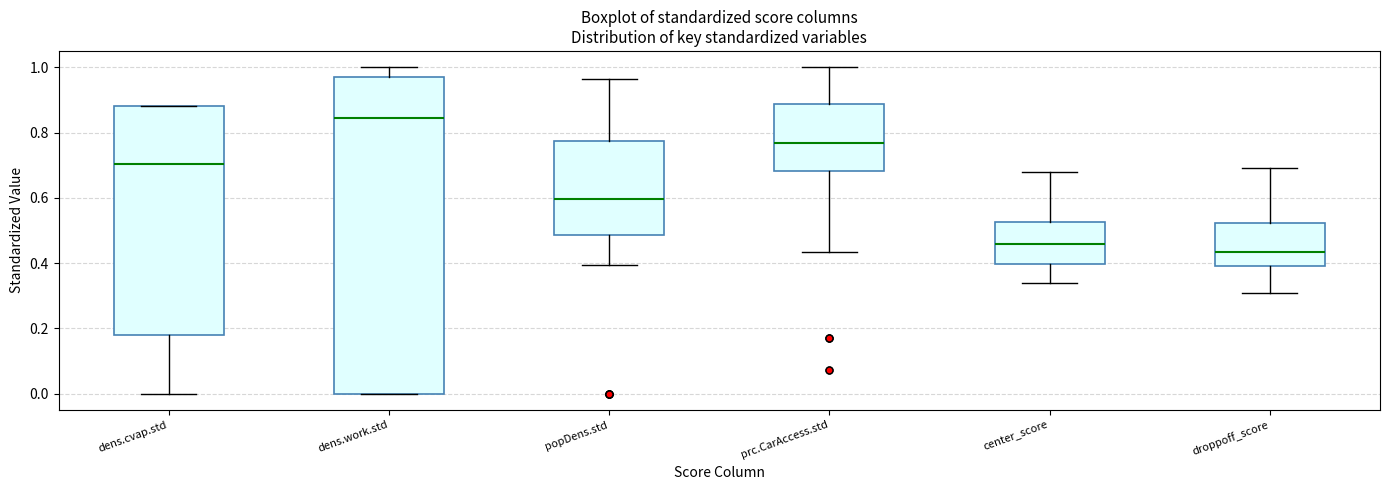

Where does the upper whisker of the box for center_score end on the y-axis? The values are not printed on the chart, so give them approximately, as read against the axis.

0.68